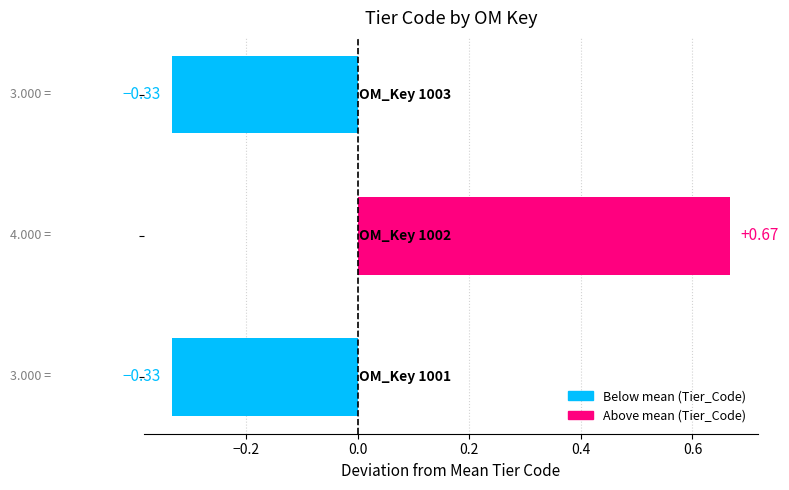

What is the difference between the maximum and minimum values?

1.0